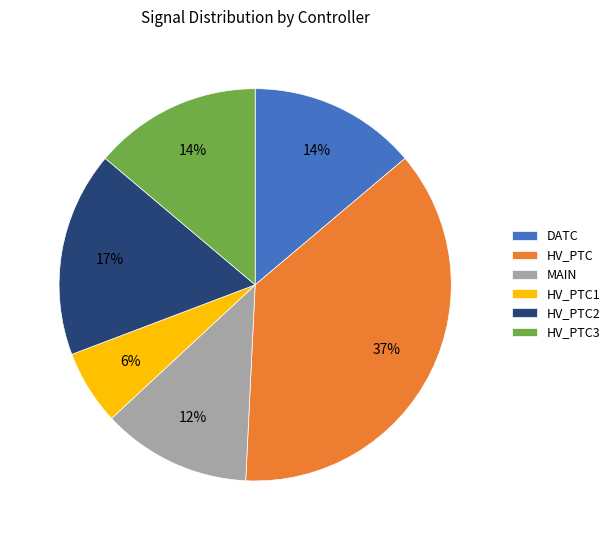

Which category has the biggest portion of the pie?

HV_PTC